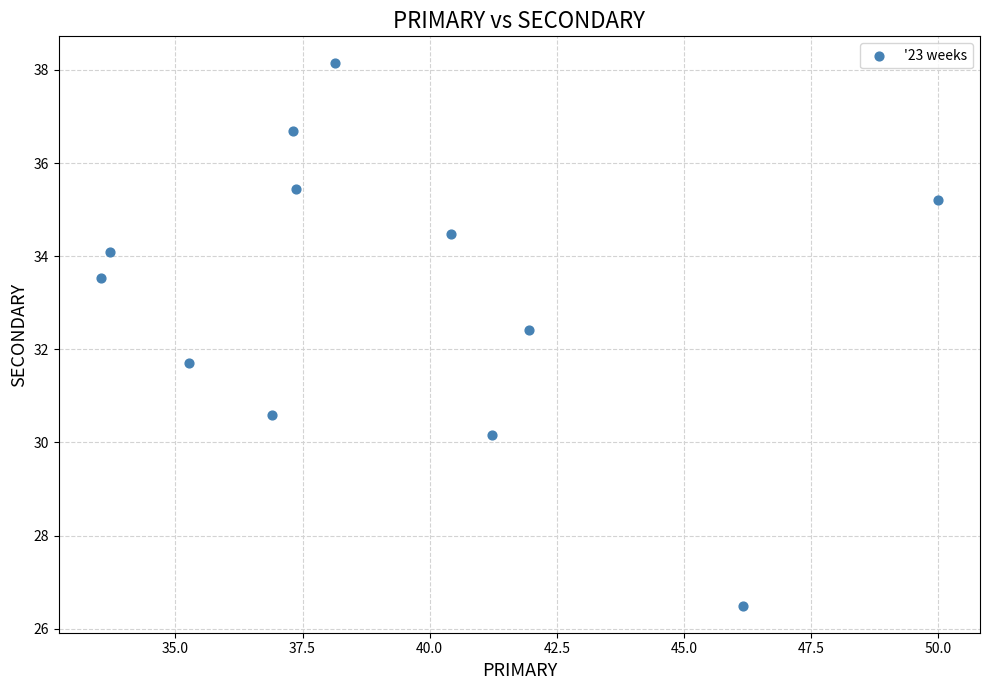

What is the average Y value?

33.2